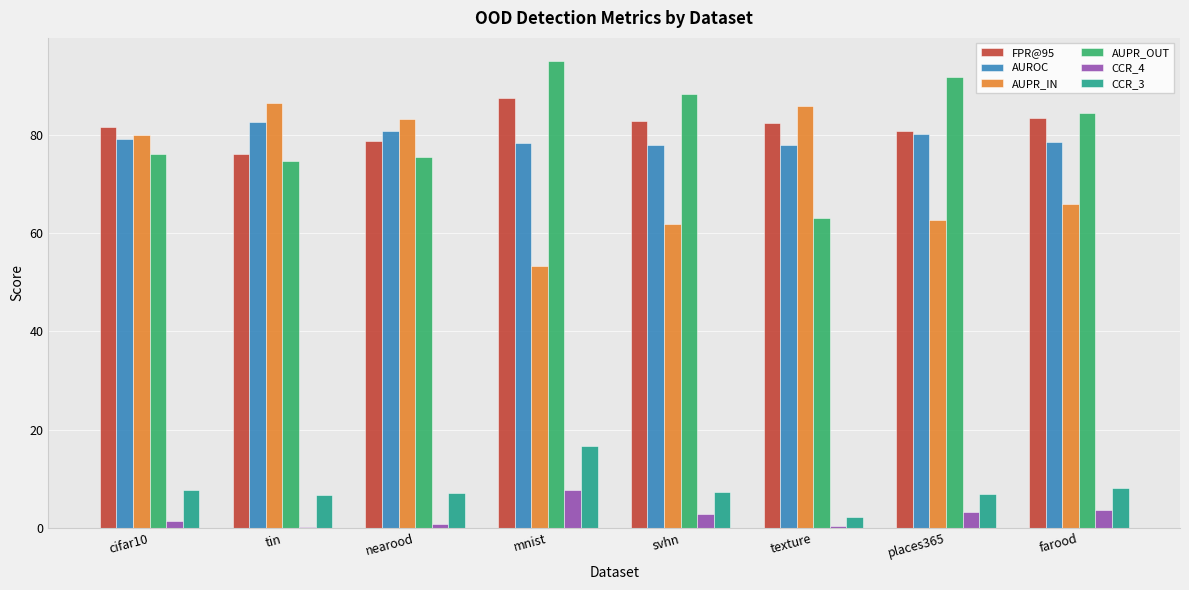

What is the sum of all FPR@95 values?

652.9